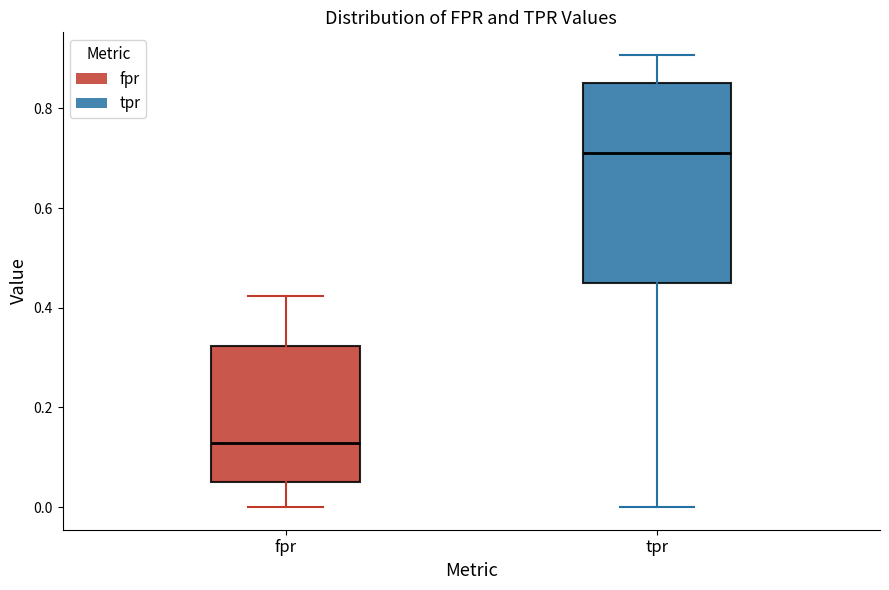

Where is the upper edge of the box for tpr on the y-axis? The values are not printed on the chart, so give them approximately, as read against the axis.

0.86